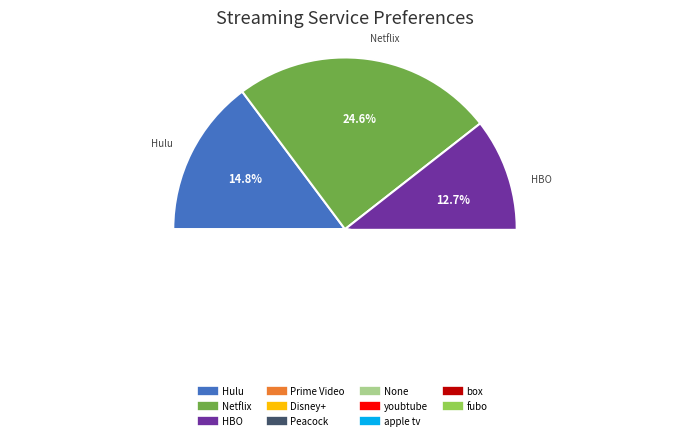

To the nearest percent, what percentage of the pie is box?

1%